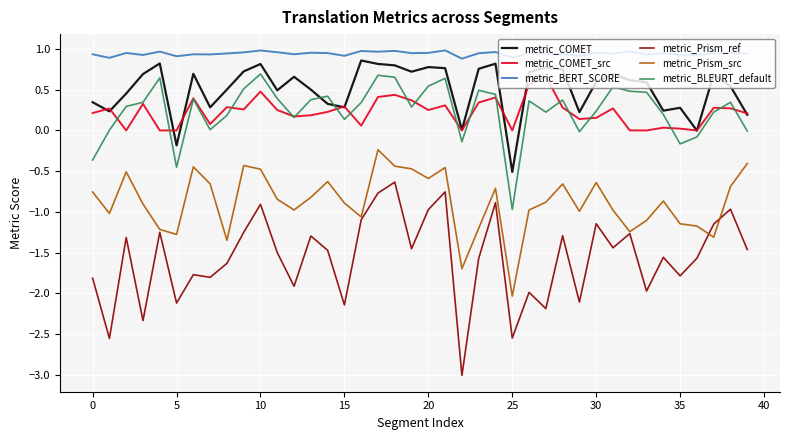

True or false: metric_BERT_SCORE and metric_COMET cross at least once.

False